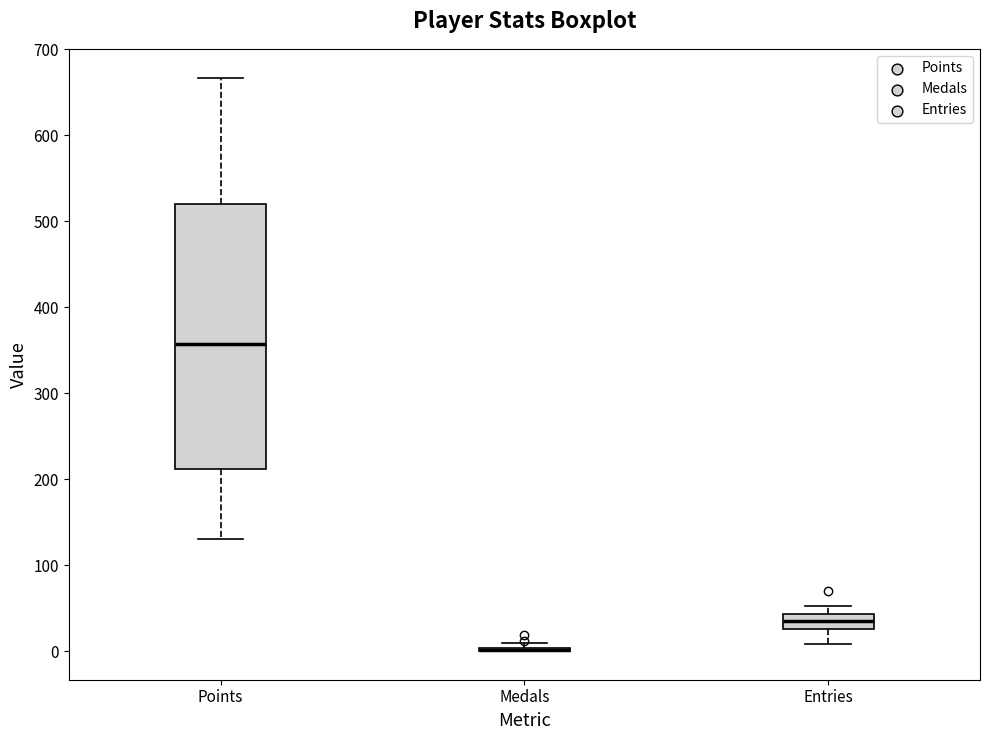

Where is the upper edge of the box for Entries on the y-axis? The values are not printed on the chart, so give them approximately, as read against the axis.

40